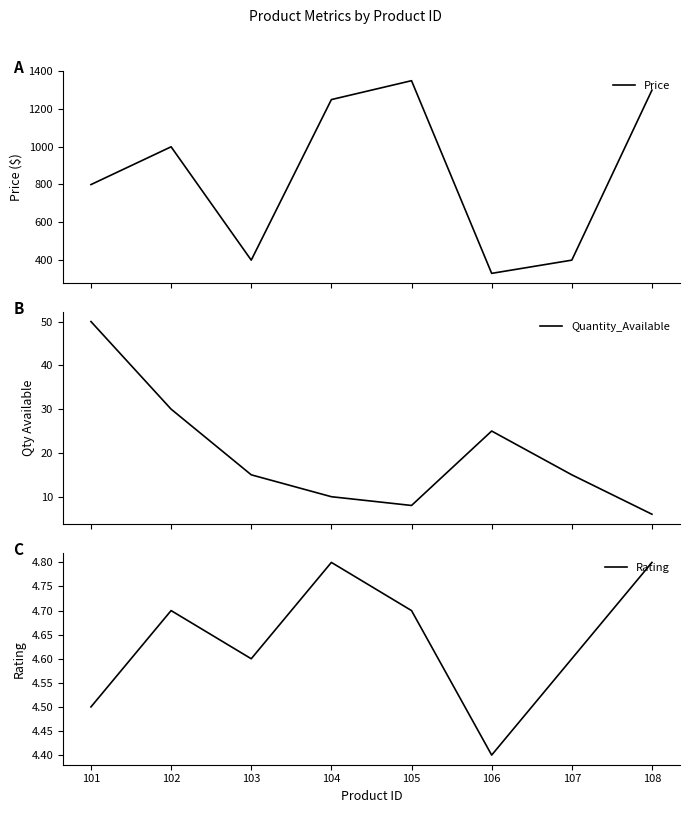

What is the difference between the highest and lowest values at 106?

324.6